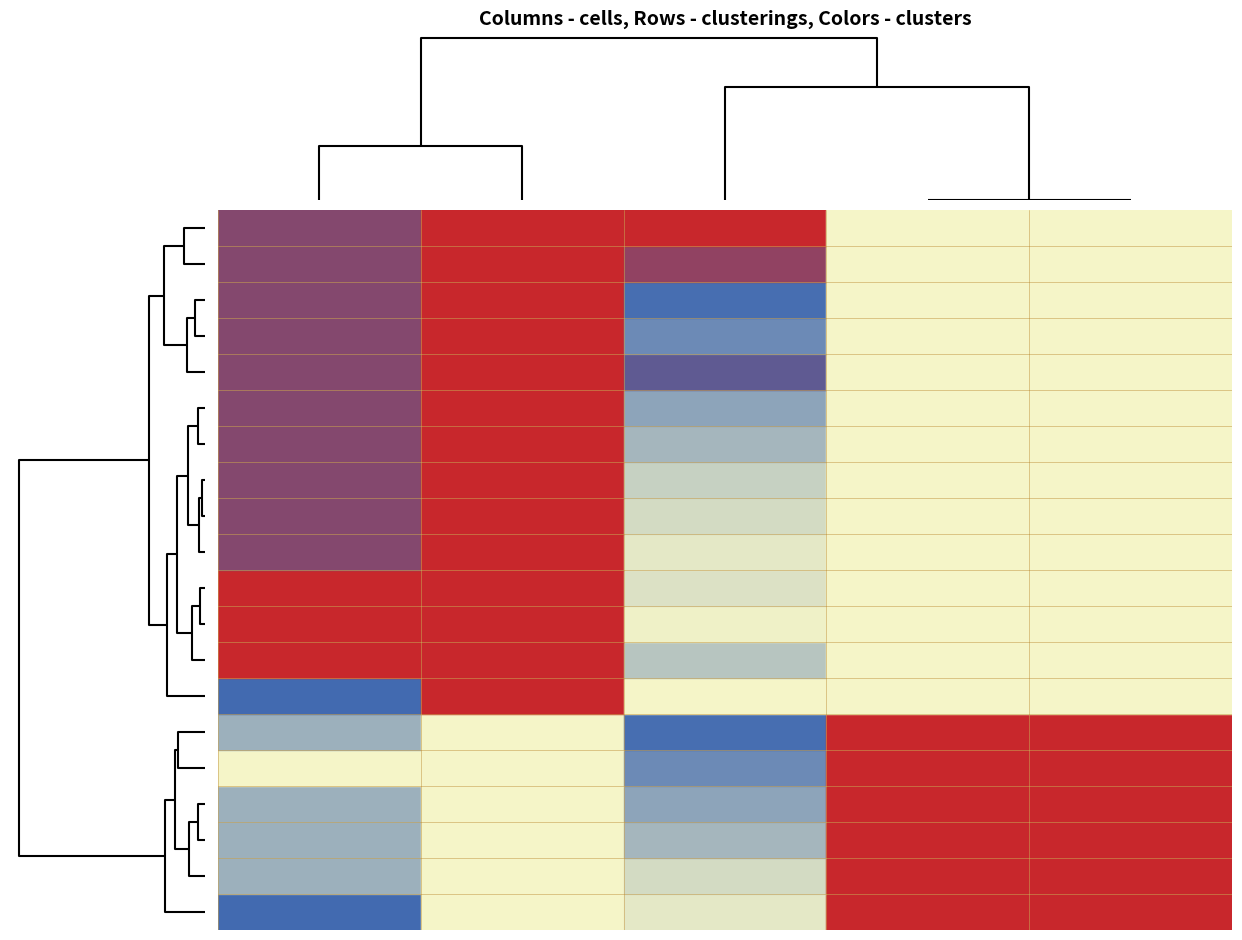

At how many categories does at least one series exceed 0?

5